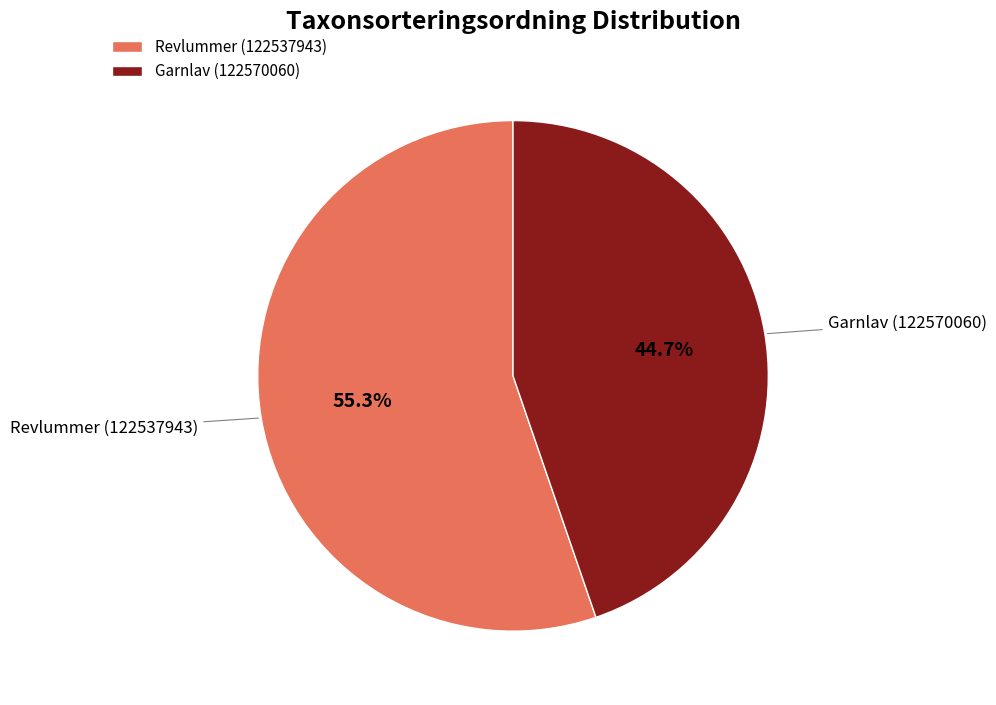

True or false: Garnlav (122570060) accounts for 45% of the total.

True